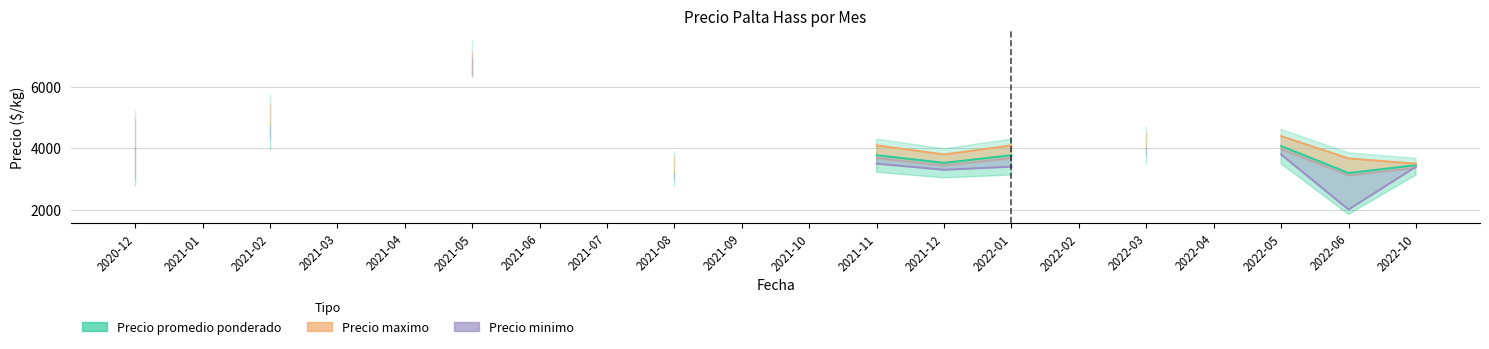

What are all the series names shown in the legend?

Precio promedio ponderado, Precio maximo, Precio minimo